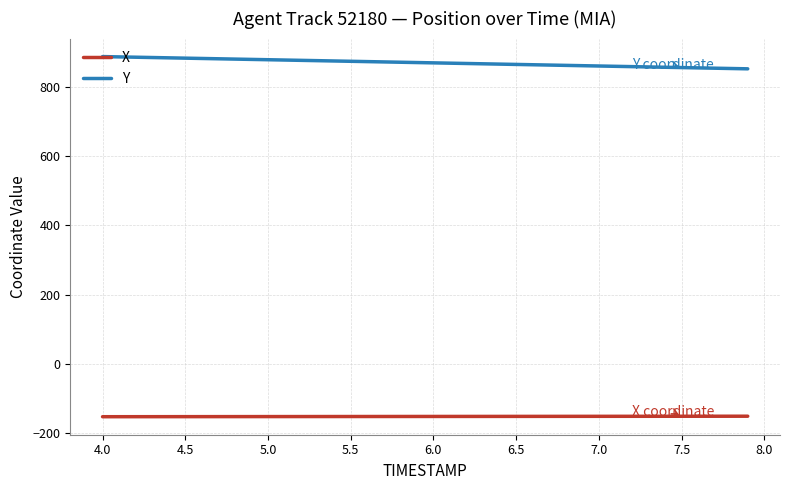

What is the difference between the maximum and minimum values in the Y series?

35.3